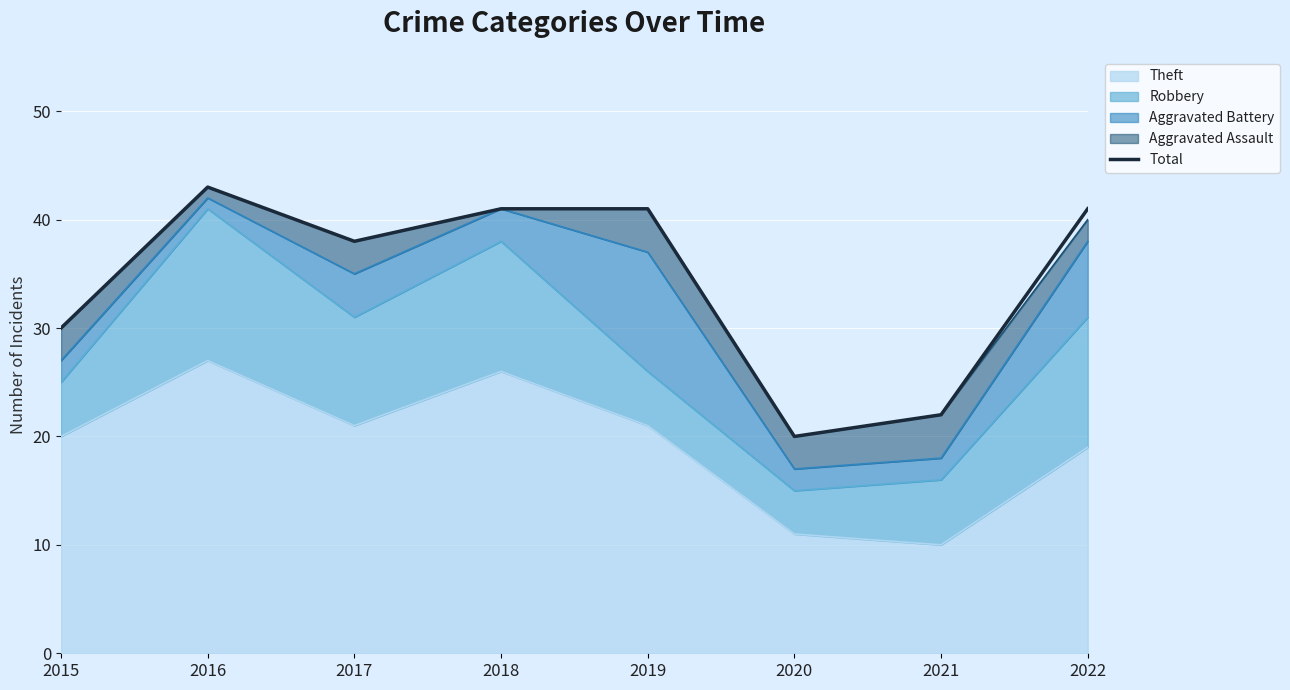

Rank the categories by value from lowest to highest.

2020, 2021, 2015, 2017, 2018, 2019, 2022, 2016